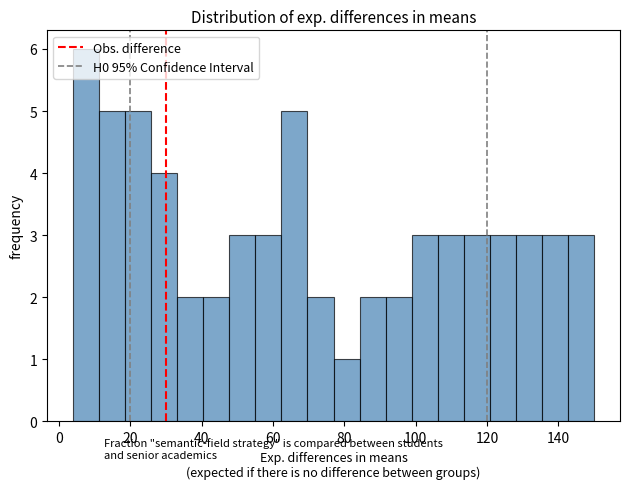

Around what value on the x-axis is the tallest bar? Give the approximate position of its centre, as read against the axis.

8